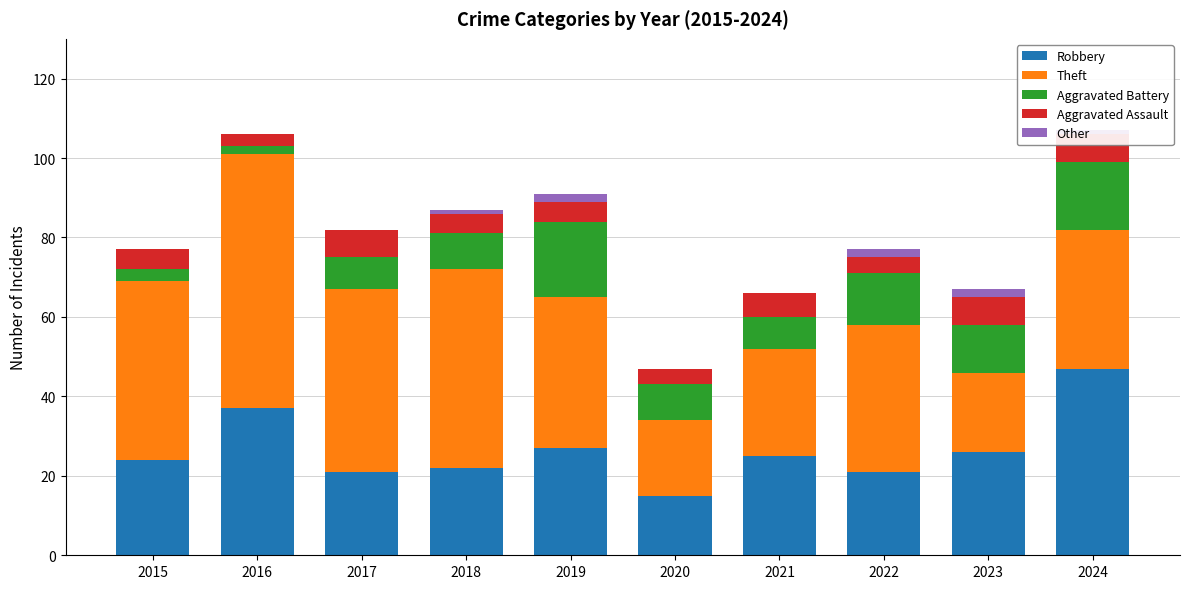

At how many categories does at least one series exceed 43?

5